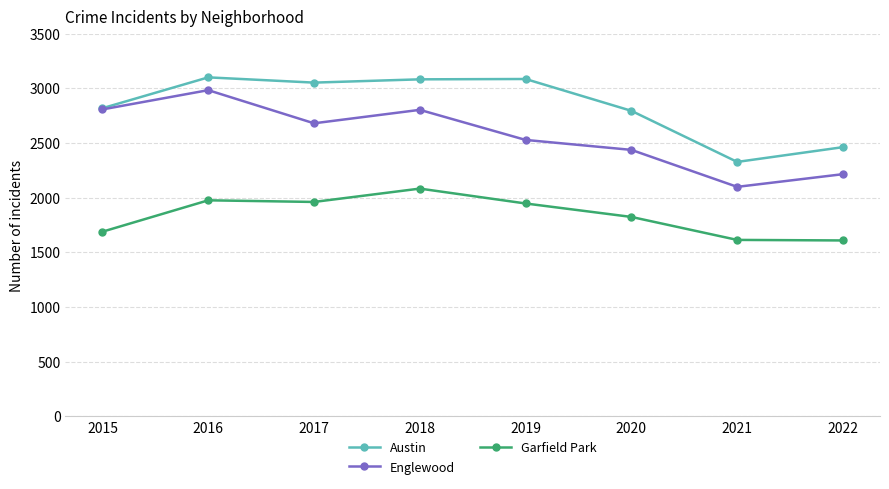

What are all the series names shown in the legend?

Austin, Englewood, Garfield Park